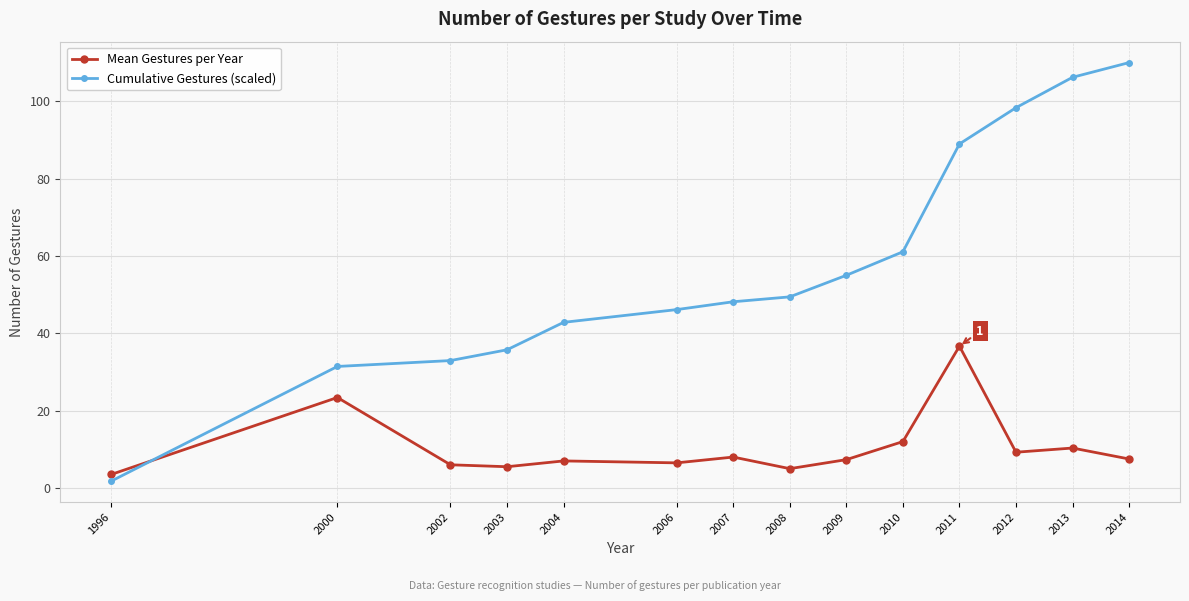

At which label is Mean Gestures per Year closest to 20?

2000